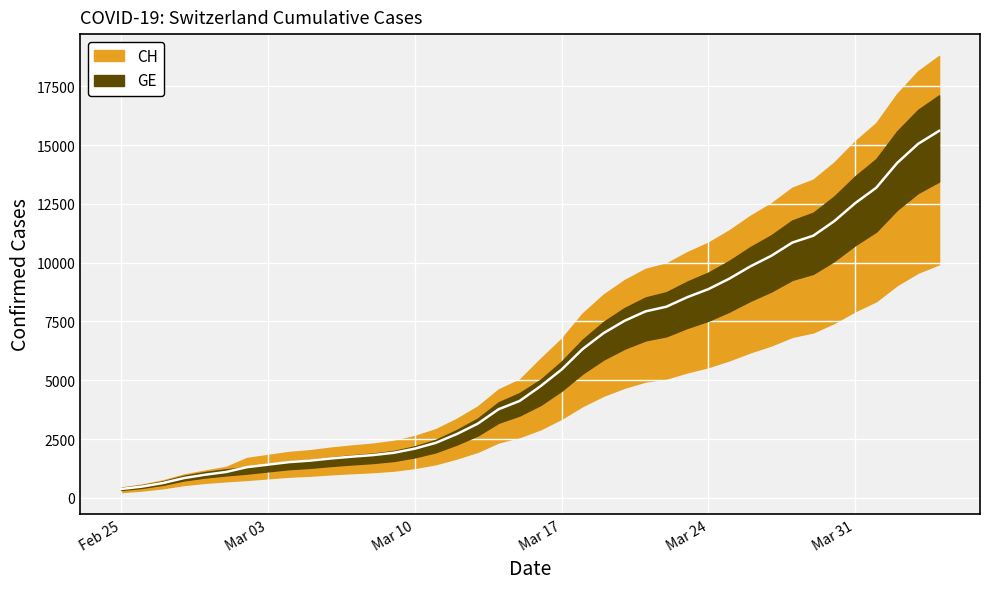

What position from the left is 2020-03-14?

19